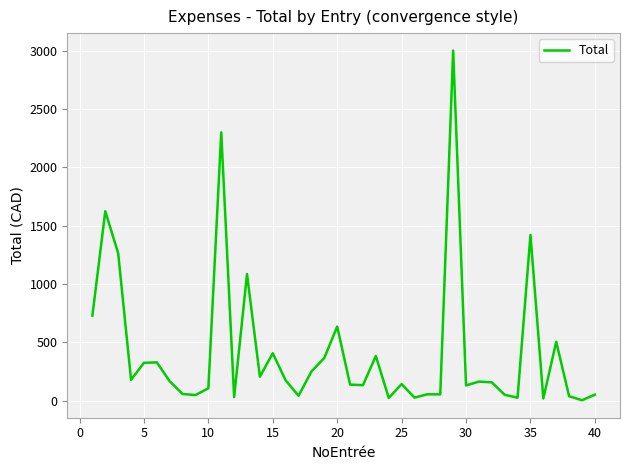

What is the greatest value displayed?

3000.0